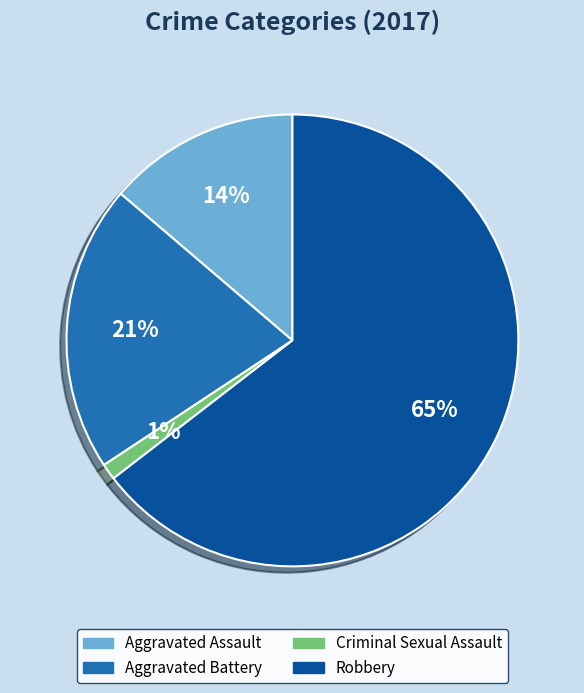

What percentage is the Aggravated Battery slice, to the nearest percent?

21%